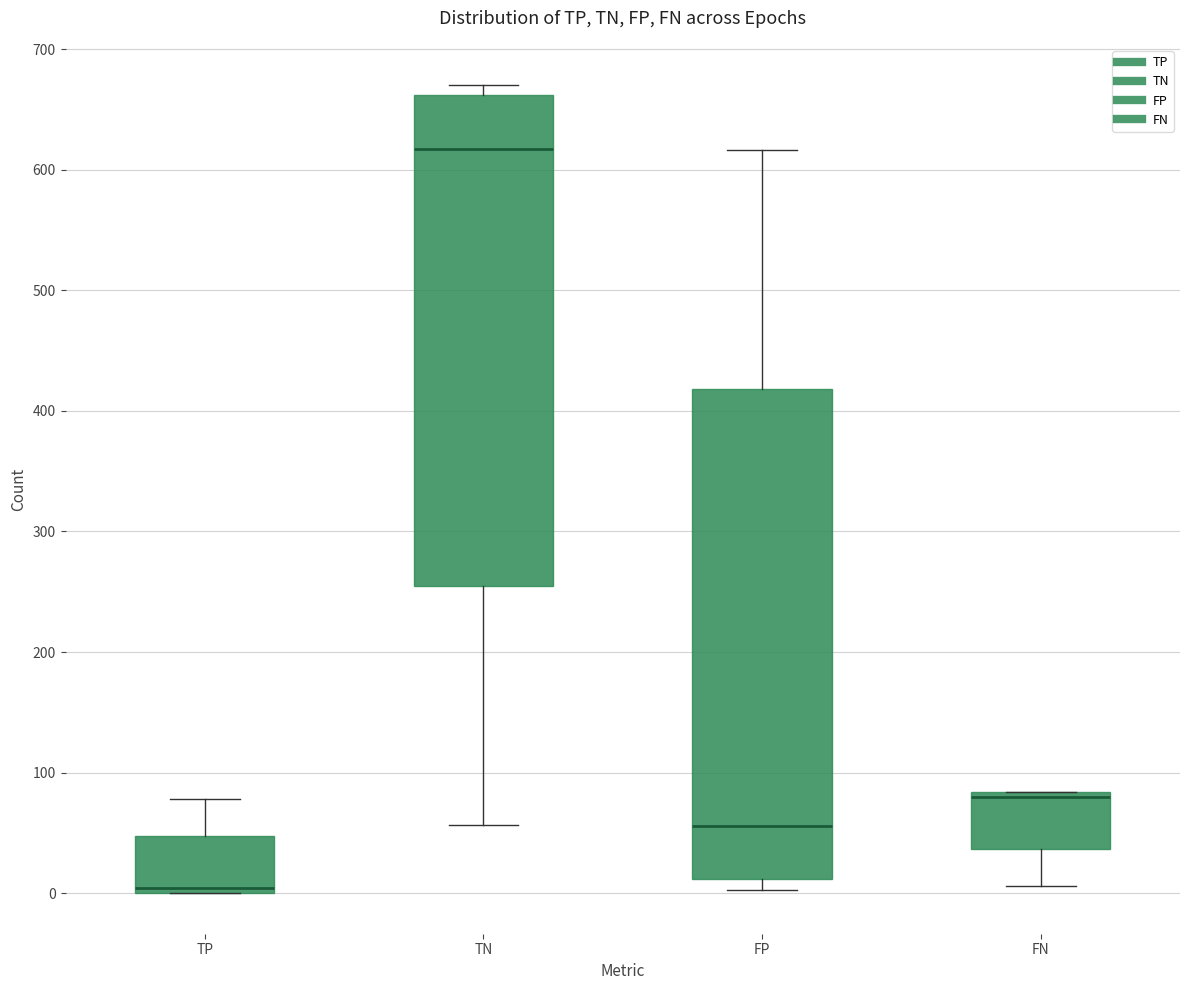

Which box's median line is the lowest?

TP